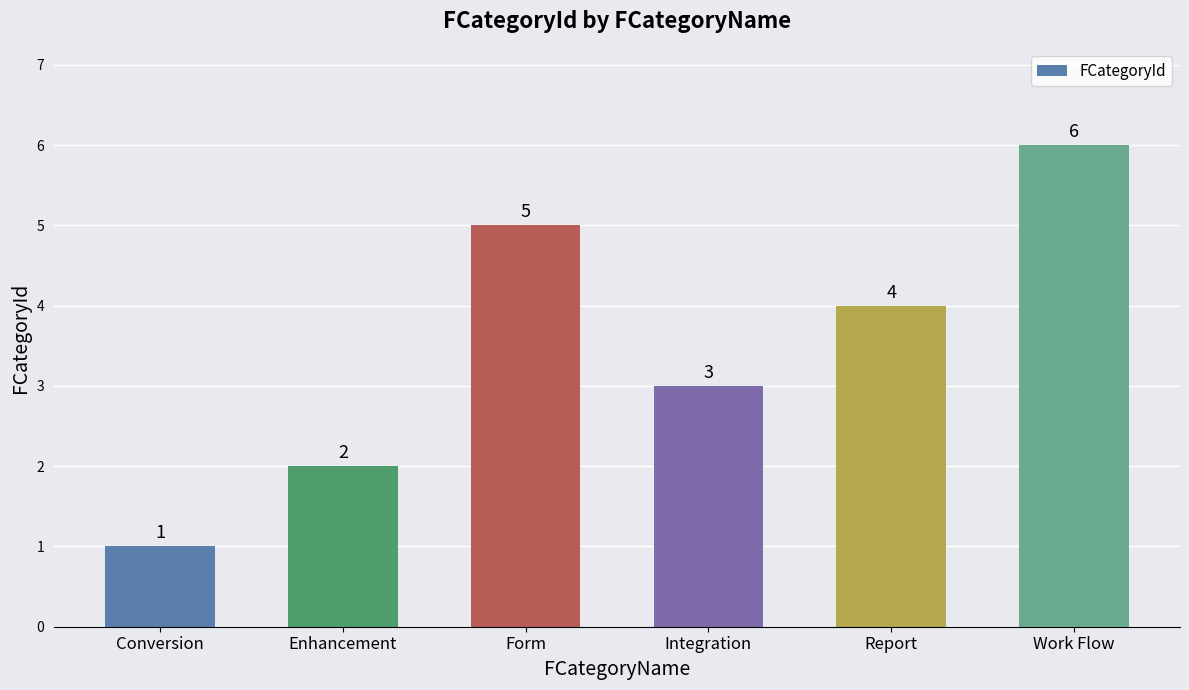

What is the minimum value shown in the chart?

1